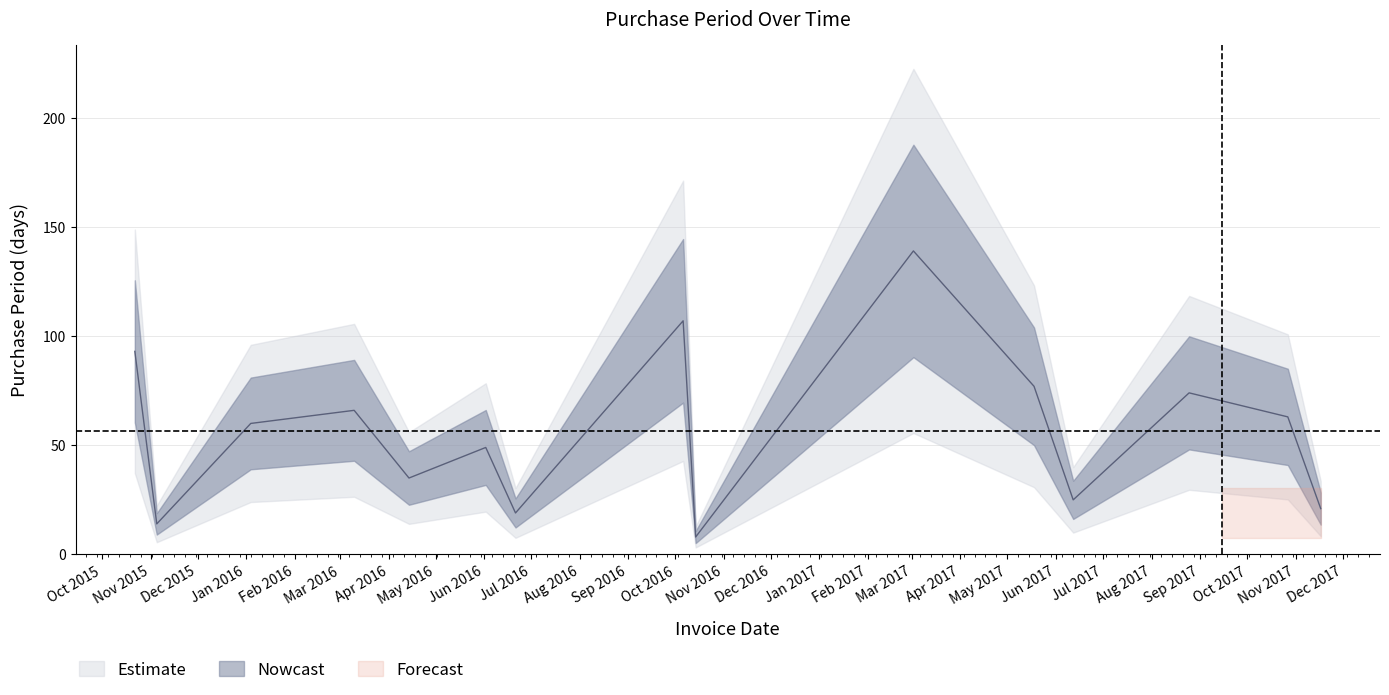

What is the smallest value displayed?

8